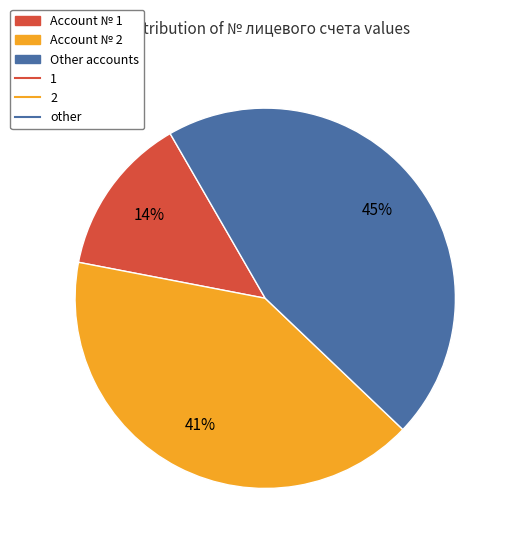

To the nearest percent, what is the average slice percentage?

33%